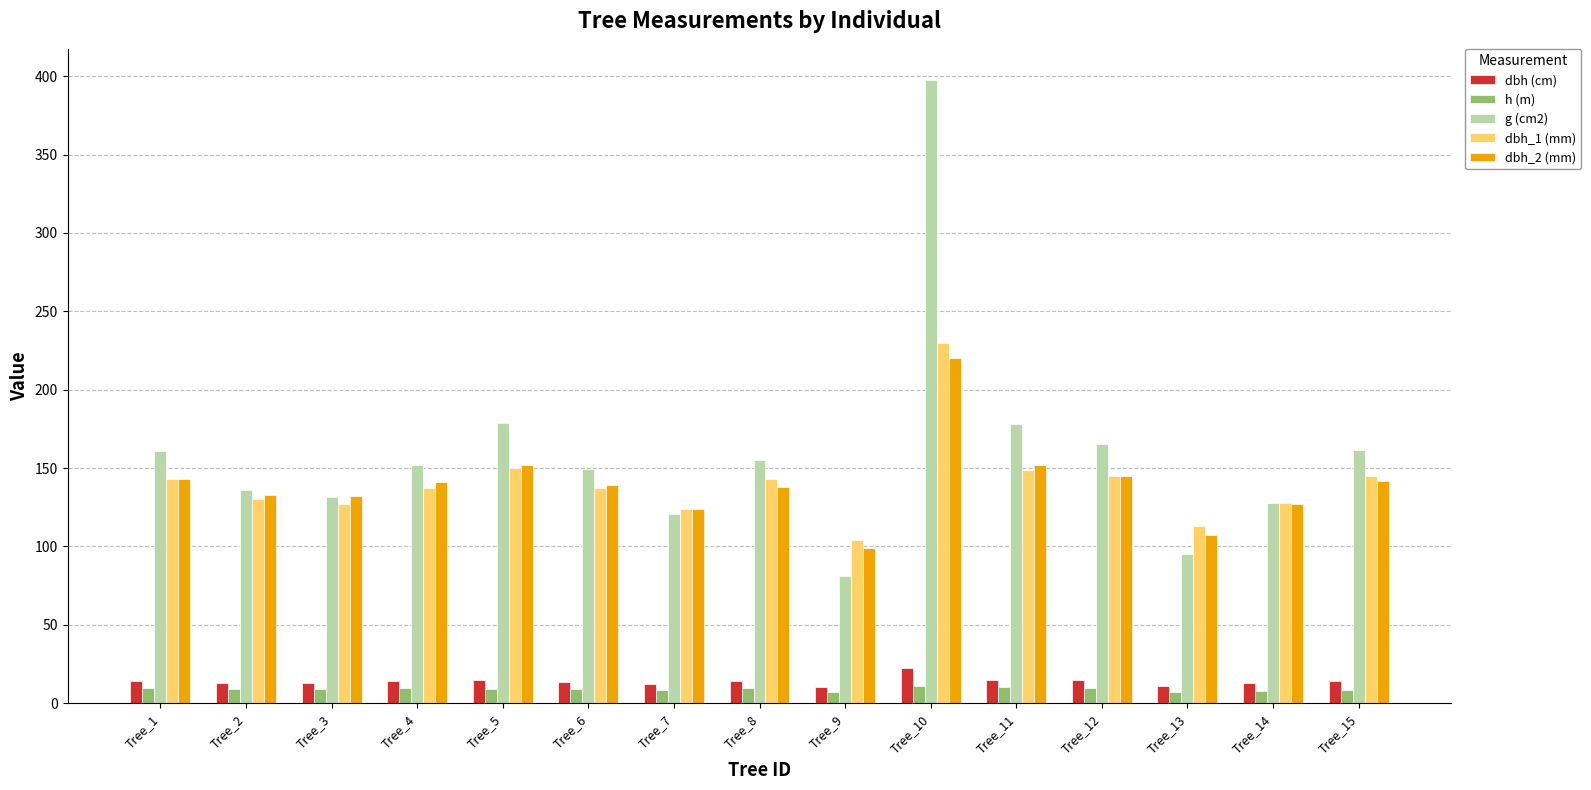

Between Tree_10 and Tree_11, which series saw the biggest shift?

g (cm2)